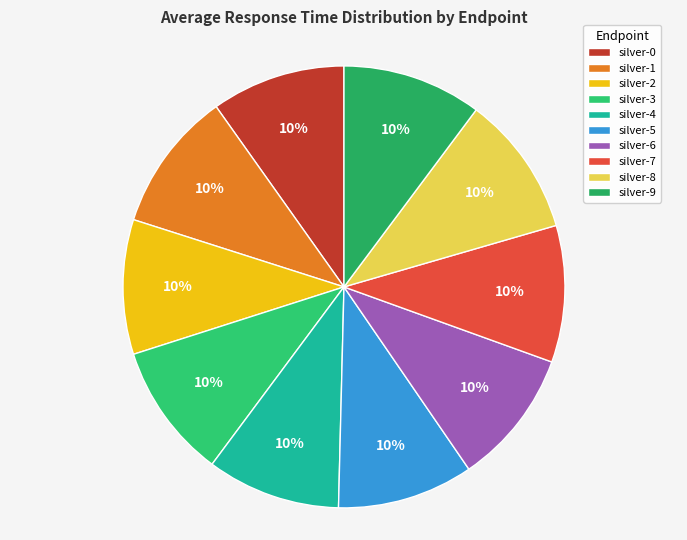

Count the number of slices in the pie.

10